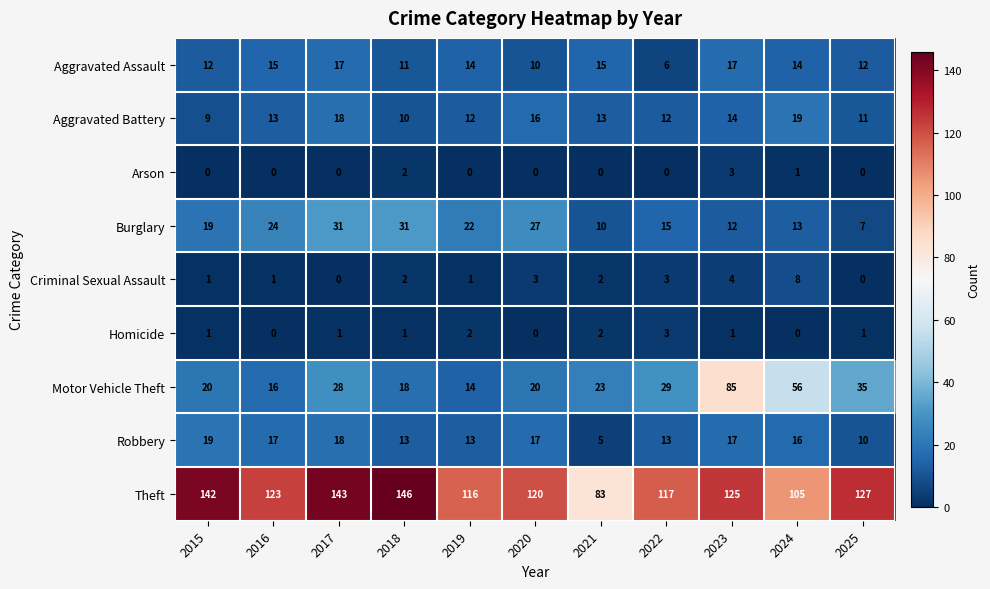

Which series has the largest range (max minus min)?

Motor Vehicle Theft